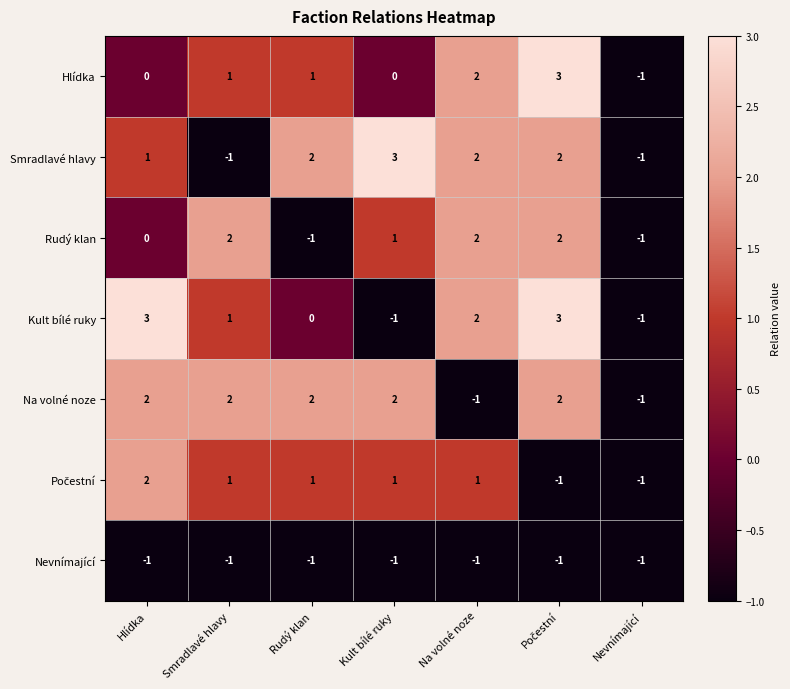

How many series are shown in this chart?

7